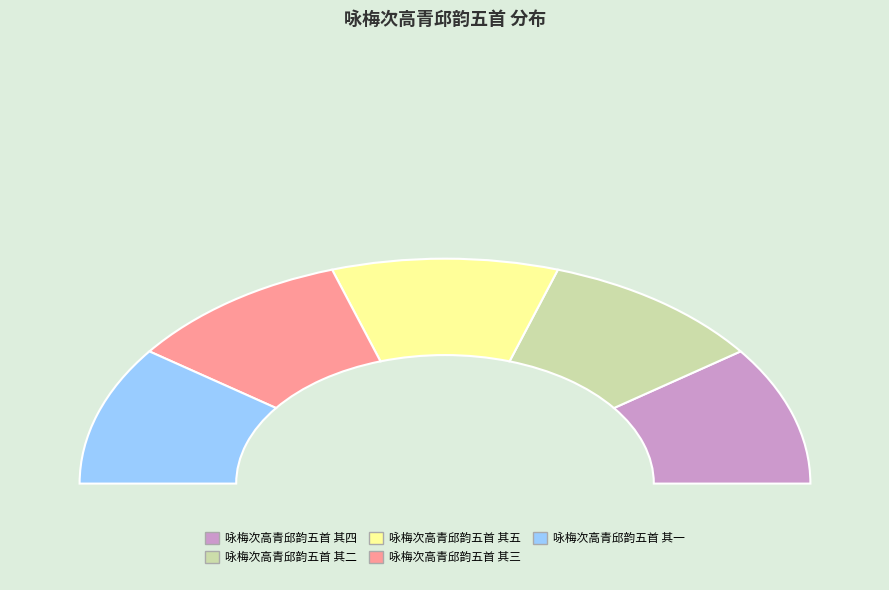

The 咏梅次高青邱韵五首 其四 slice represents 20% of the pie. True or false?

True